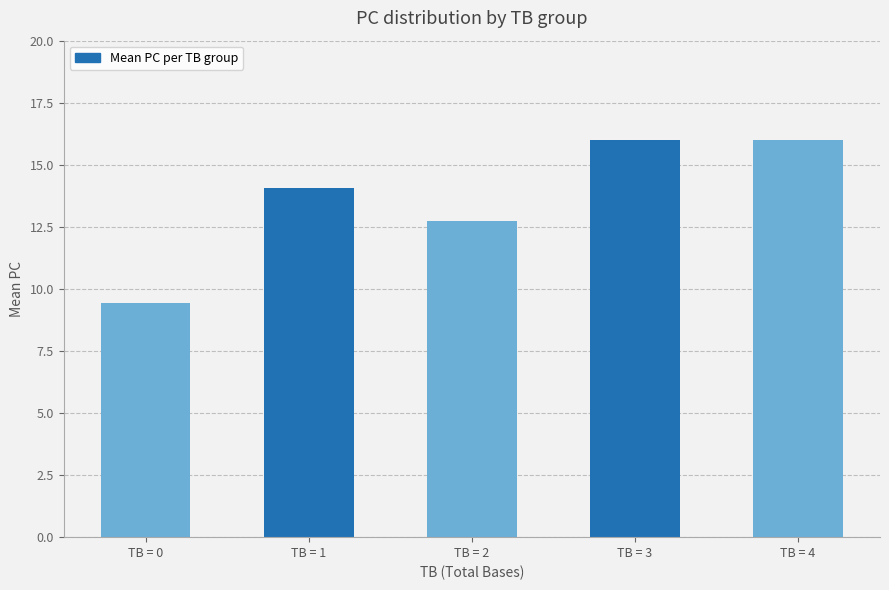

Are the bars horizontal?

No